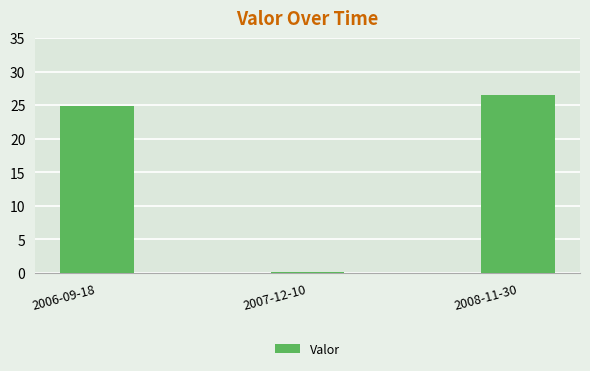

Reading left to right, extract all data points from this chart.

2006-09-18=24.9	2007-12-10=0.2	2008-11-30=26.5